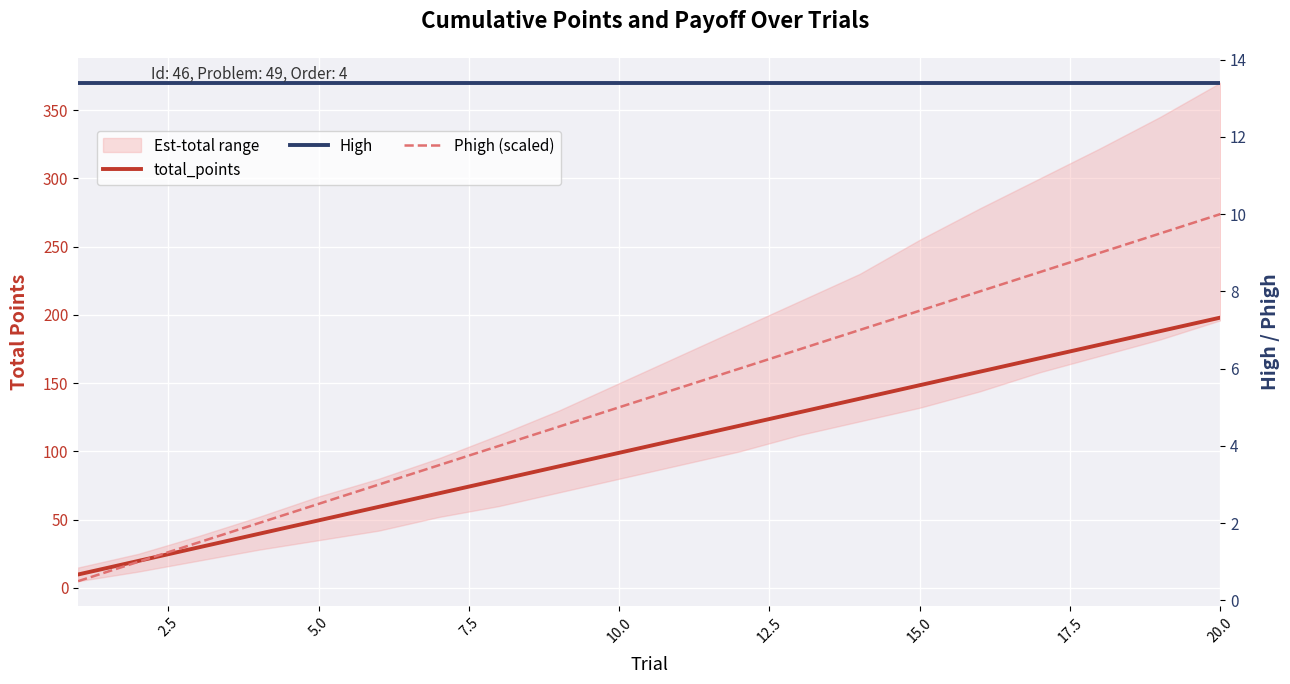

Is the value of Phigh (scaled) at 5.0 greater than the value of High at 15?

No